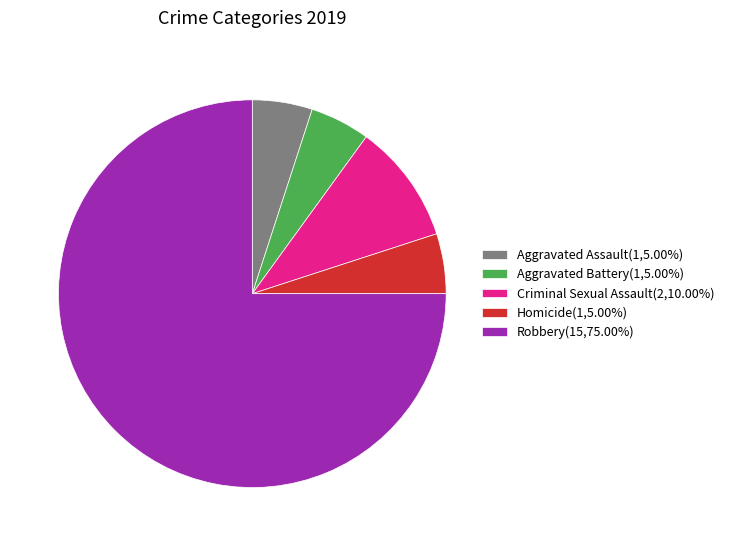

Do Aggravated Assault and Robbery together represent more than half of the pie?

Yes